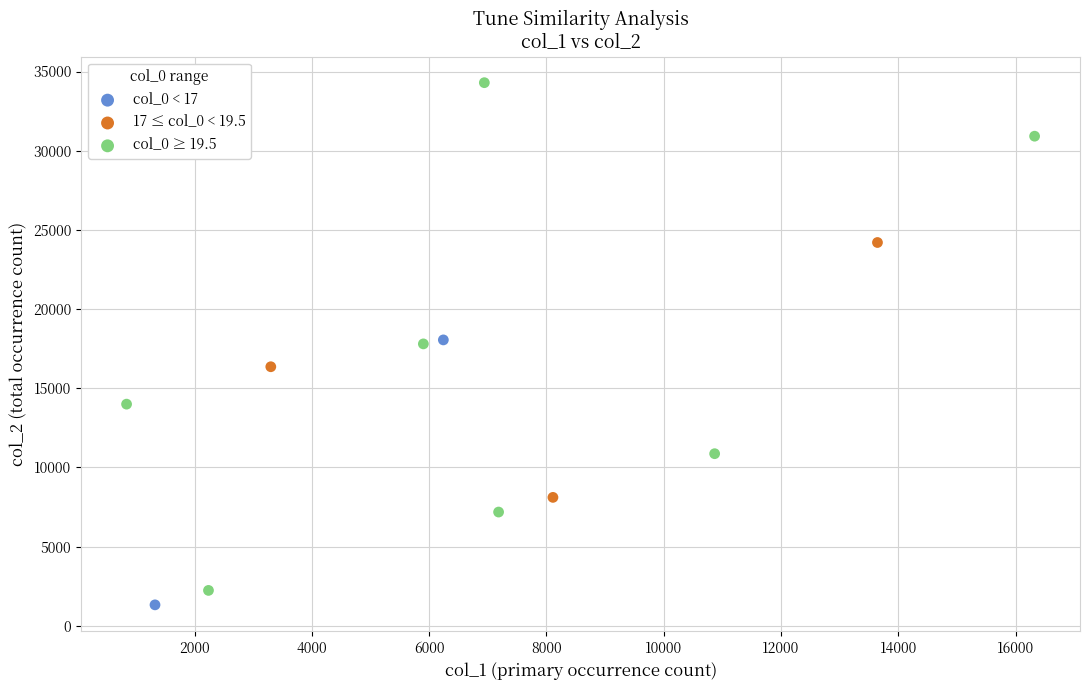

What are all the series names shown in the legend?

col_0 < 17, 17 ≤ col_0 < 19.5, col_0 ≥ 19.5